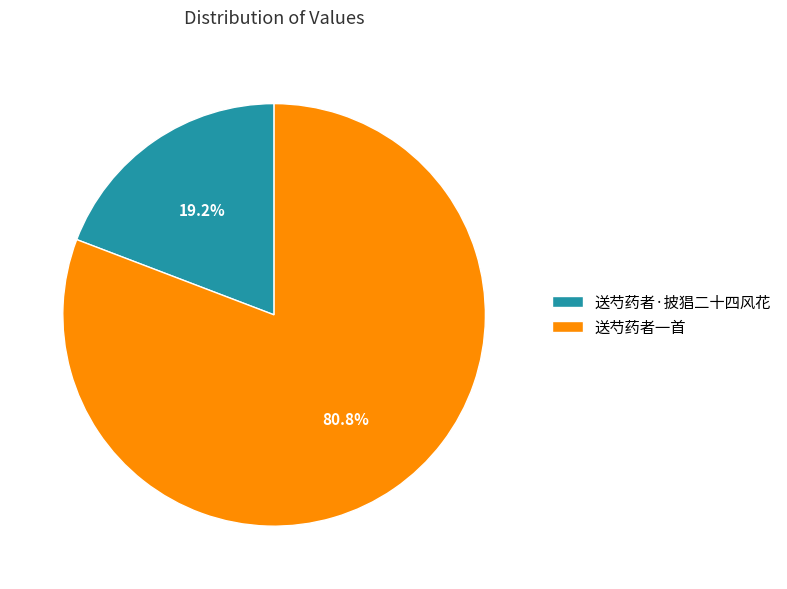

True or false: 送芍药者一首 accounts for 81% of the total.

True